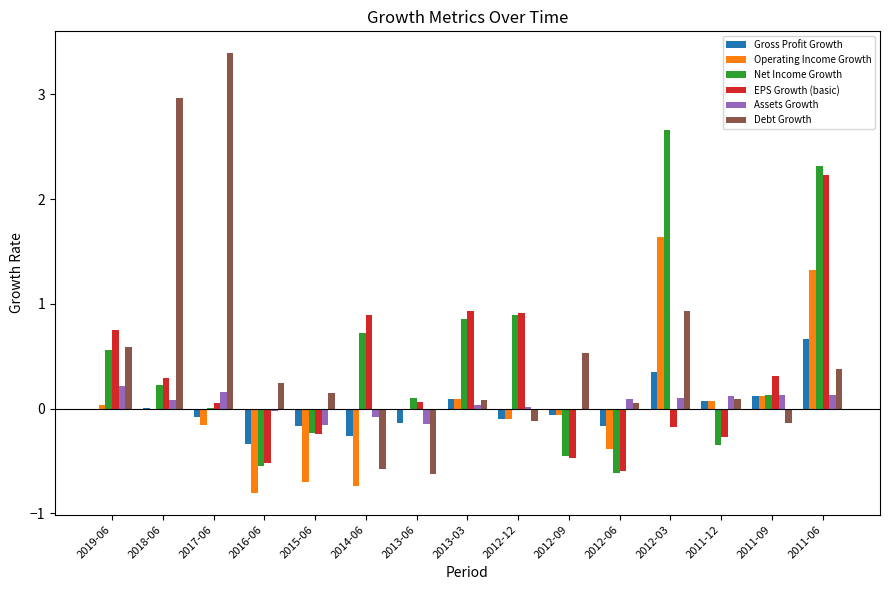

How many groups of bars are there?

15